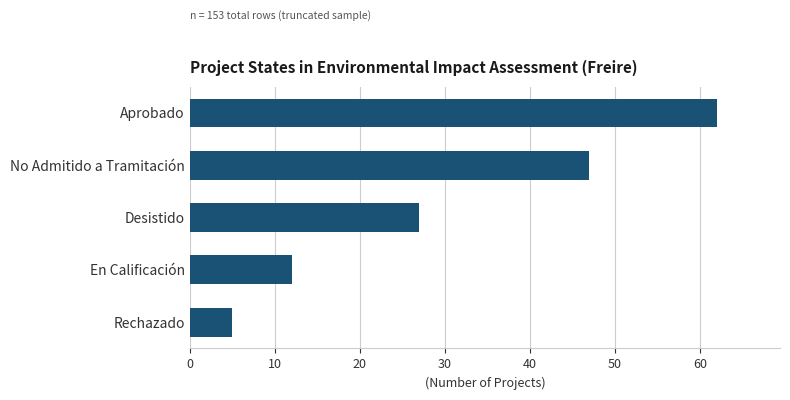

List the labels in order of value, smallest first.

Rechazado, En Calificación, Desistido, No Admitido a Tramitación, Aprobado